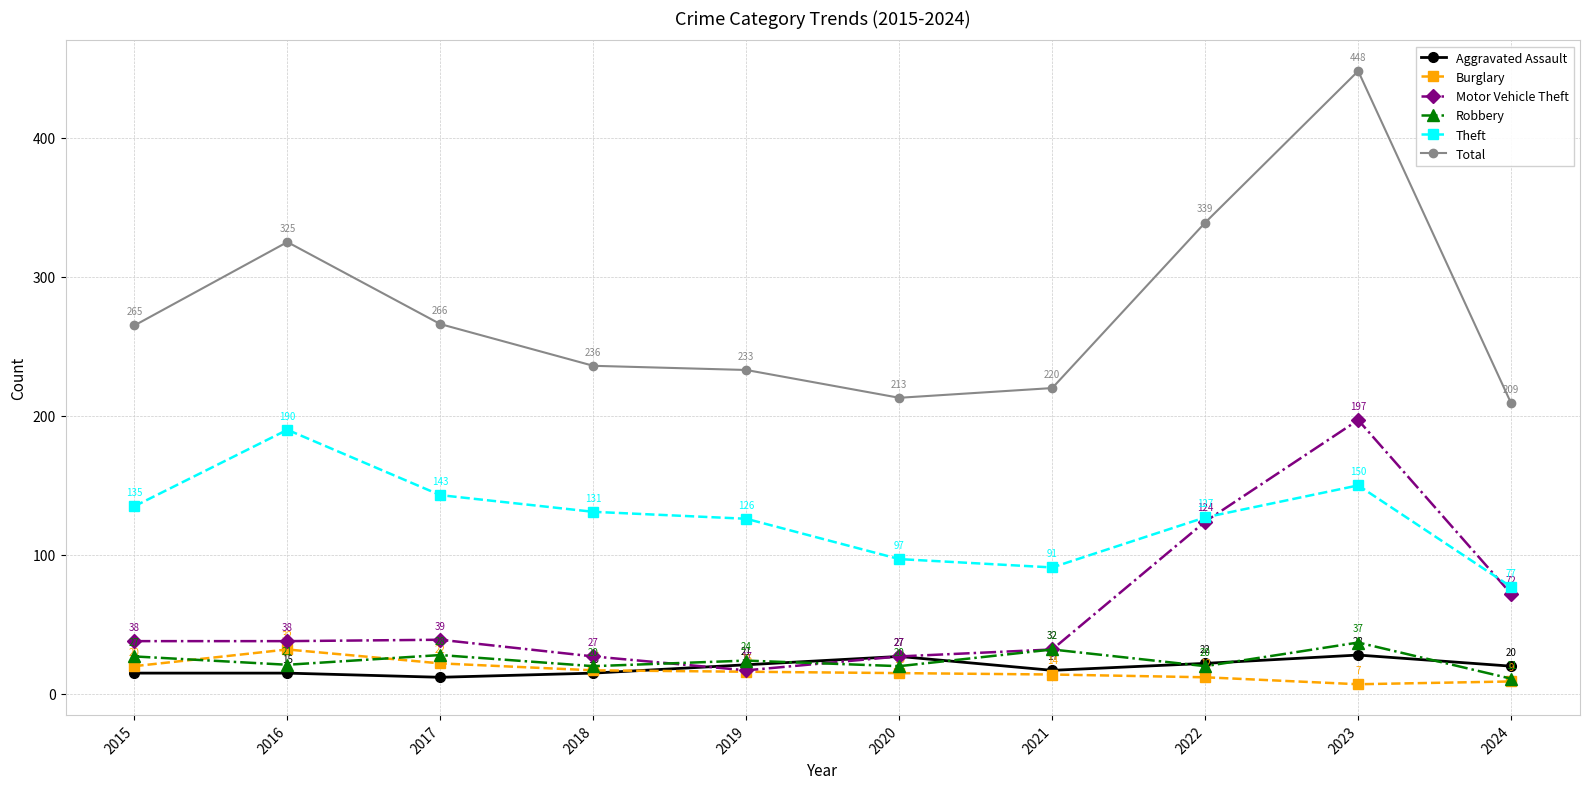

In Aggravated Assault, how many points are lower than both neighbors (excluding endpoints)?

2